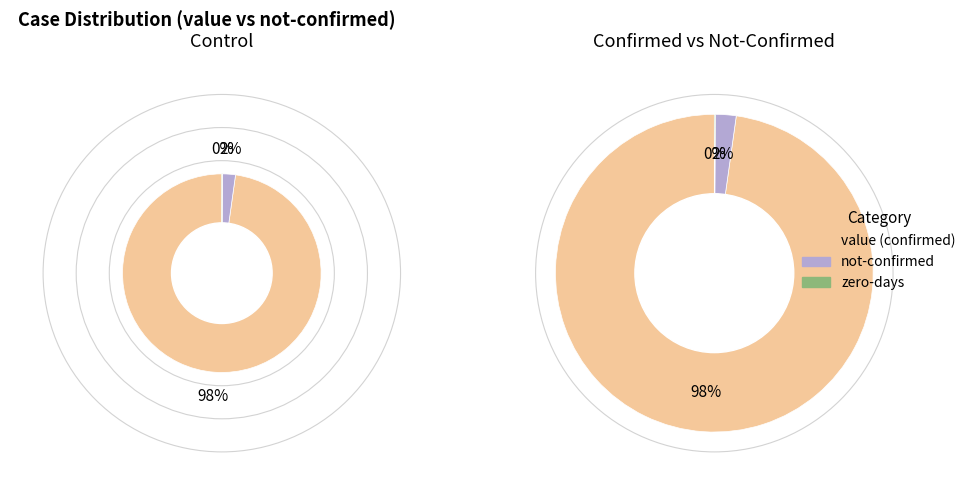

Does 12 represent more than half of the total?

No